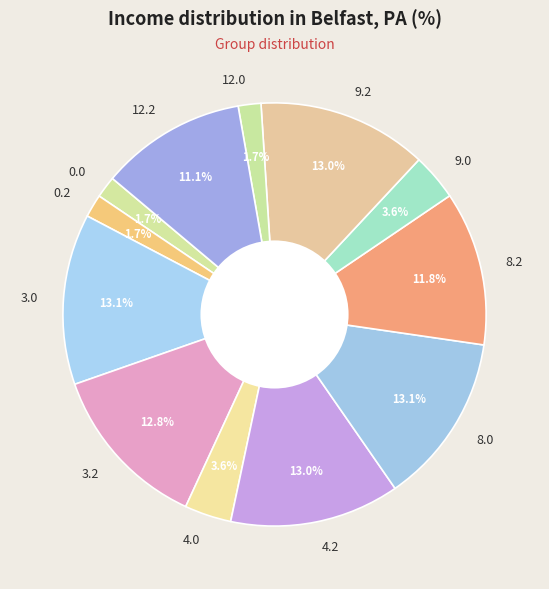

Is it true that 3.2 is 6% of the pie?

False